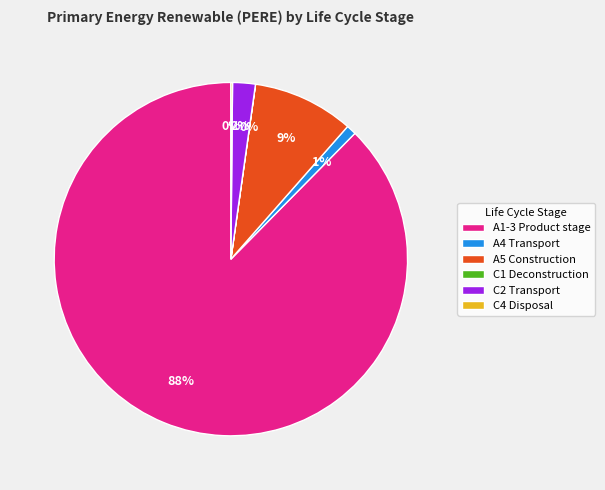

Which category has the biggest portion of the pie?

A1-3 Product stage